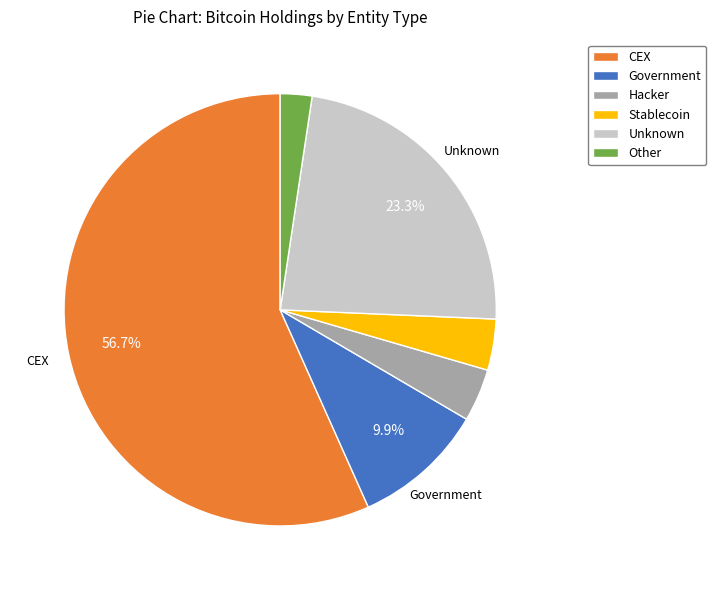

What is the ratio of the value at Stablecoin to the value at Government?

0.4